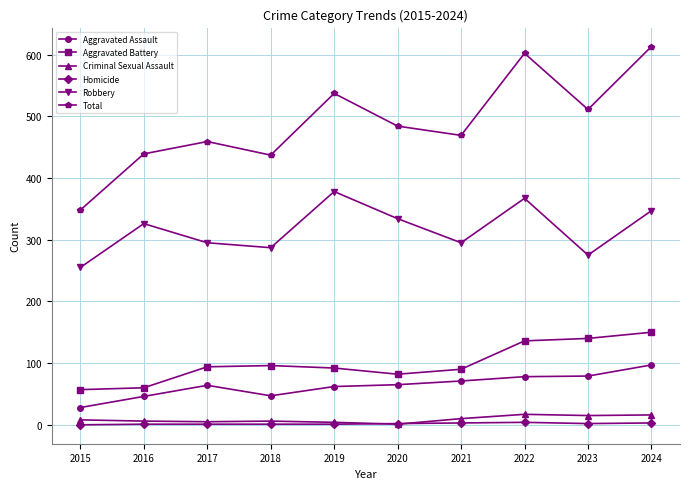

List the series in order of their peak value, highest first.

Total, Robbery, Aggravated Battery, Aggravated Assault, Criminal Sexual Assault, Homicide